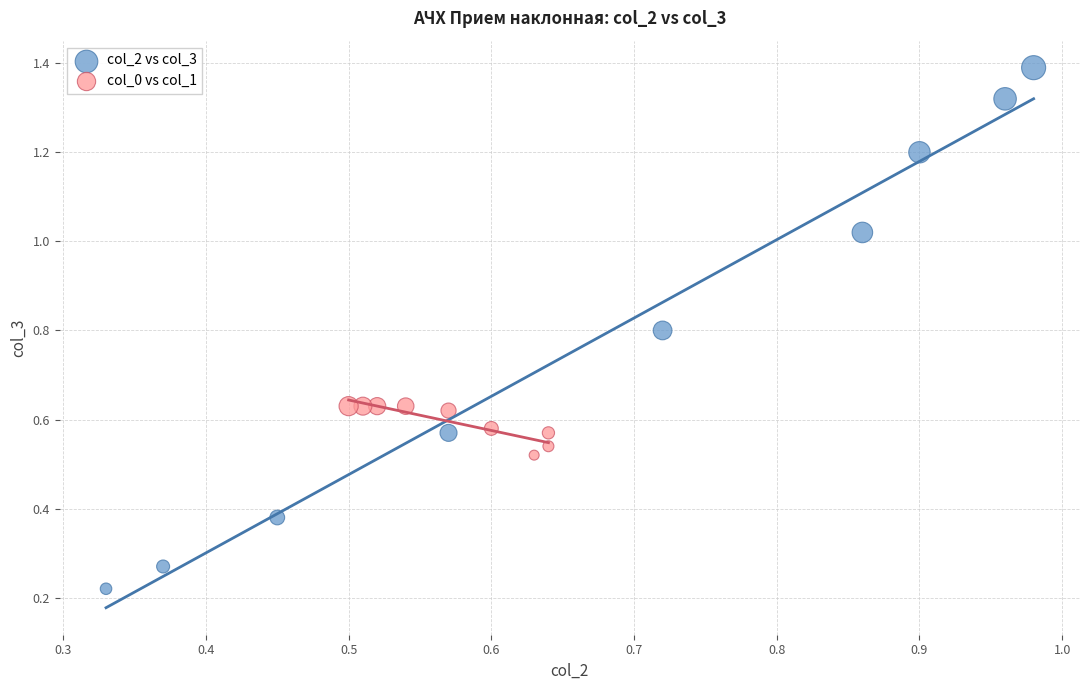

What are all the series names shown in the legend?

col_2 vs col_3, col_0 vs col_1